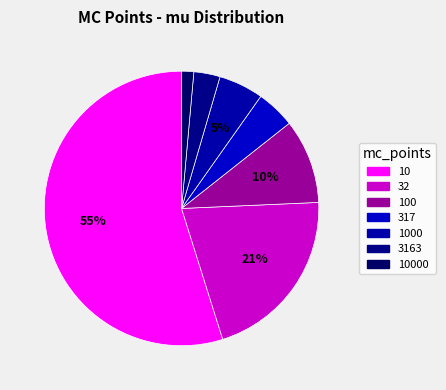

What percentage is the 1000 slice, to the nearest percent?

5%